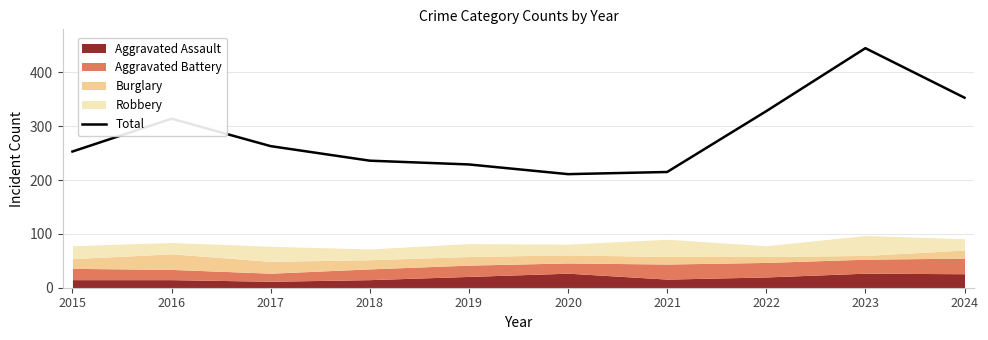

How many lines are shown in the chart?

1